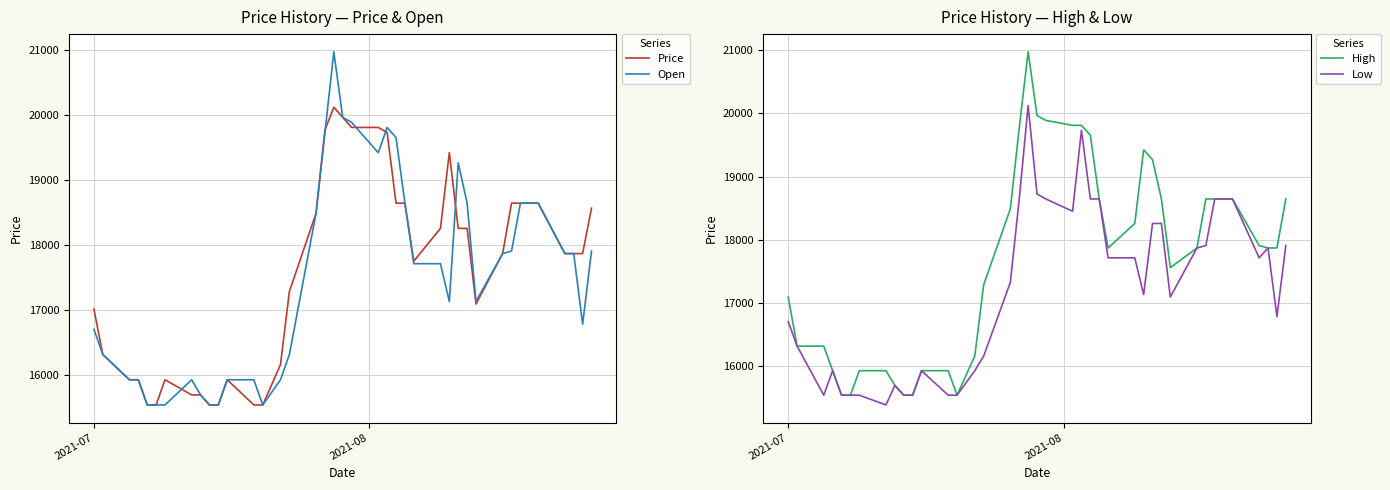

What is the minimum value for Open?

15538